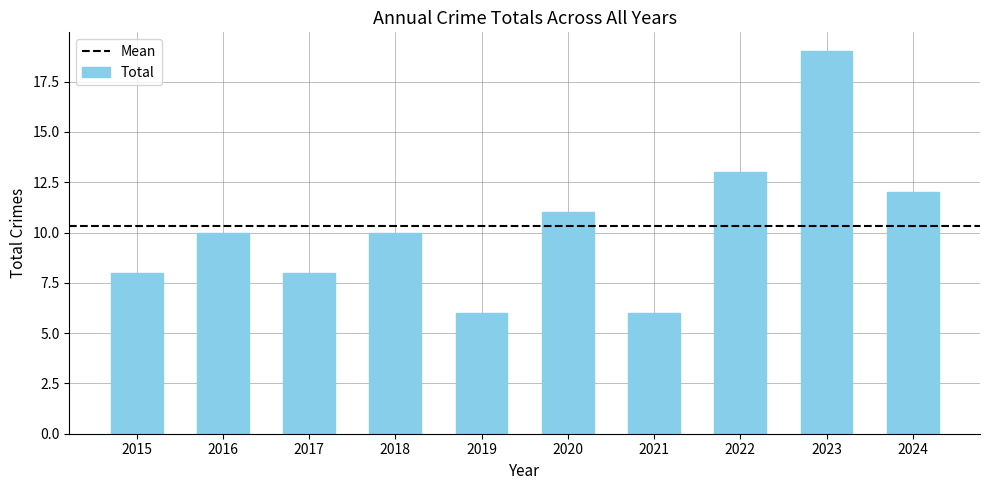

Approximately how many times larger is the value at 2024 compared to 2017?

1.5